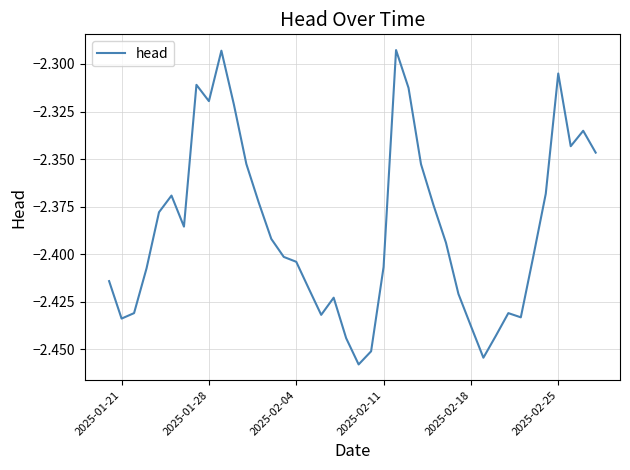

The value at 2025-02-04 is -0.9. True or false?

False